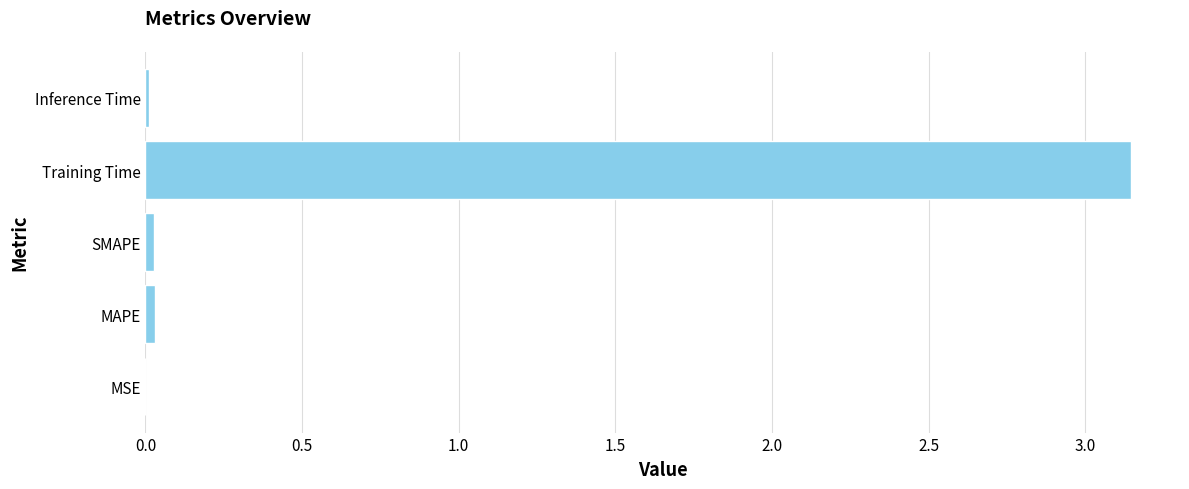

What is the sum of all values?

3.2